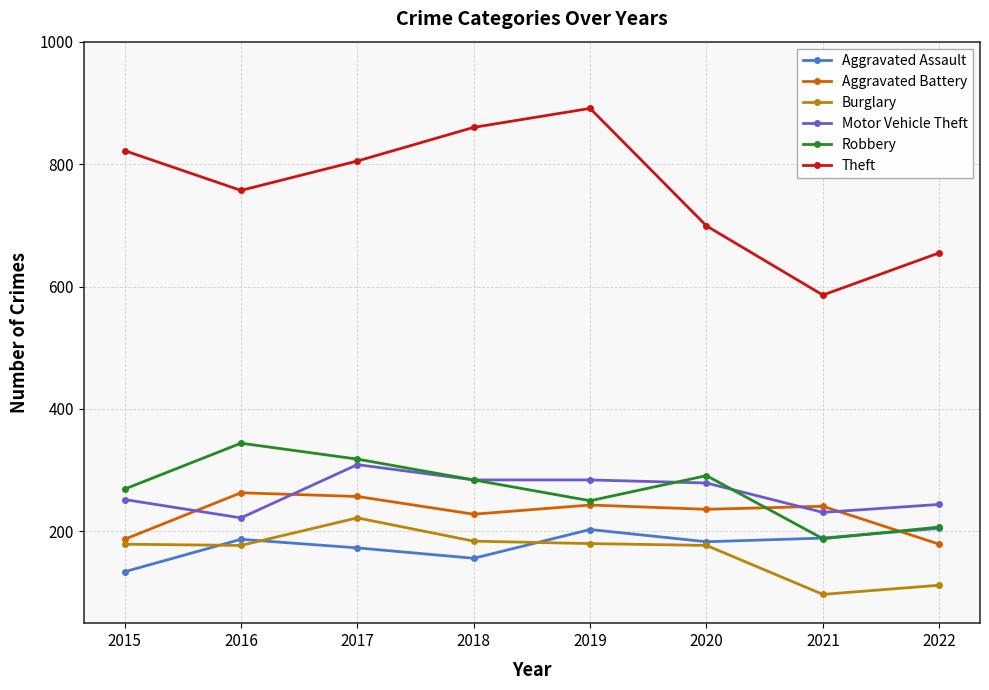

In Aggravated Assault, how many points are higher than both neighbors (excluding endpoints)?

2